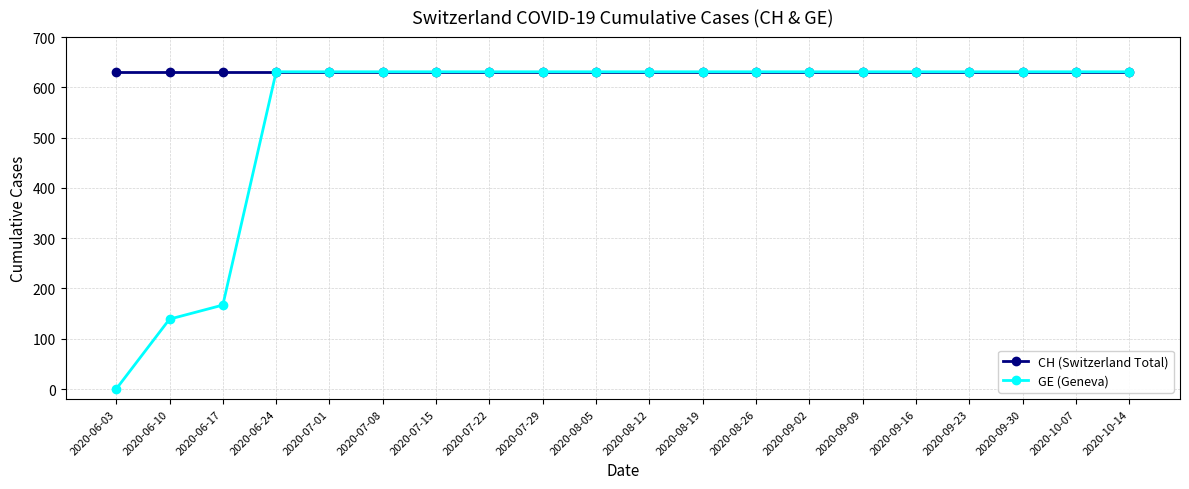

At how many categories does at least one series exceed 44?

20